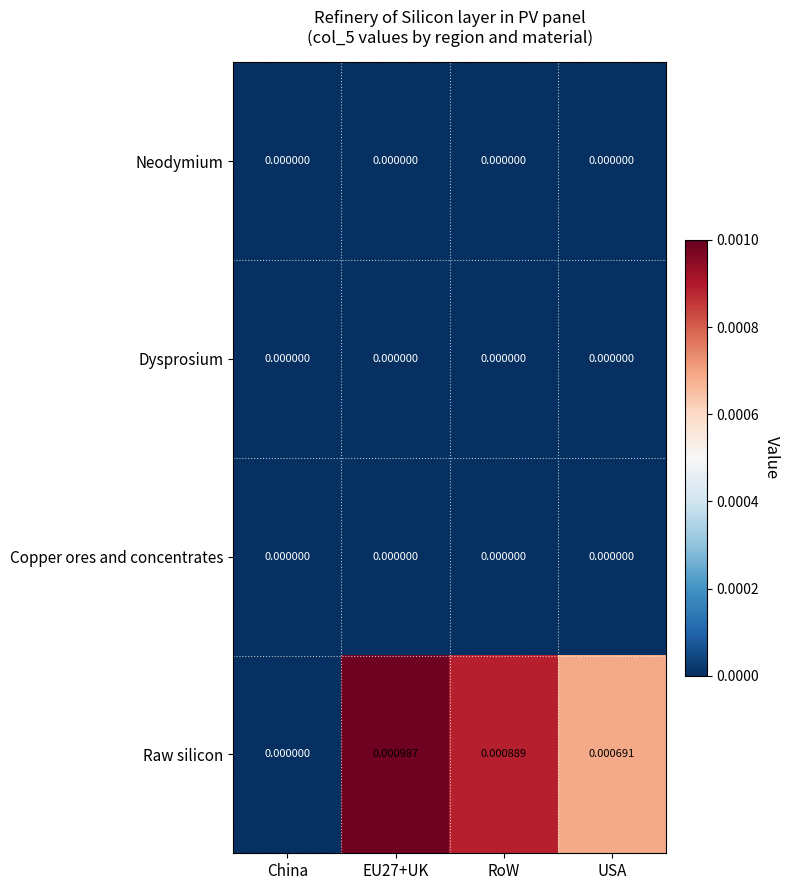

Between EU27+UK and USA, which series saw the biggest shift?

Raw silicon